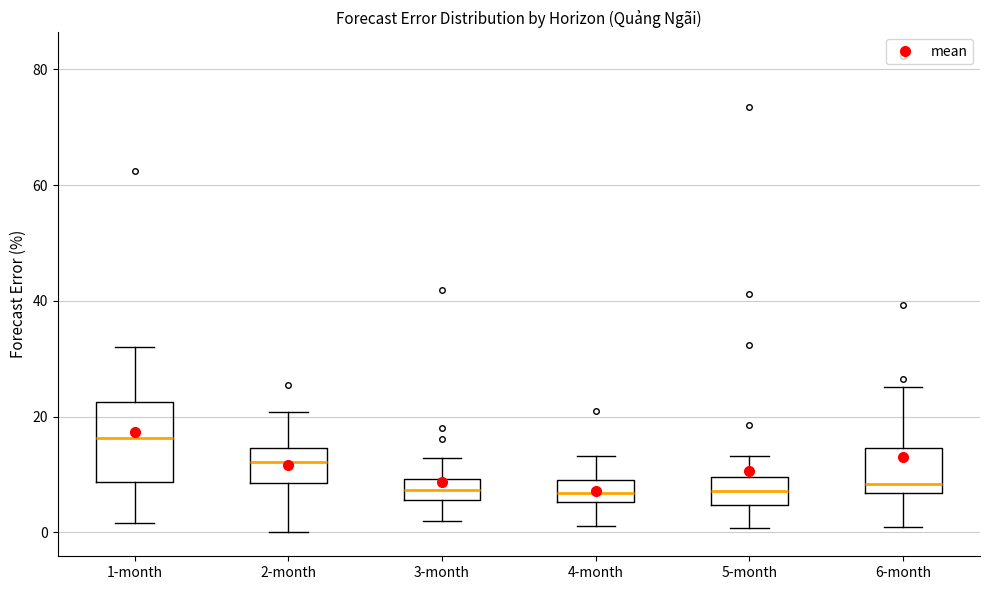

Where is the upper edge of the box for 6-month on the y-axis? The values are not printed on the chart, so give them approximately, as read against the axis.

14